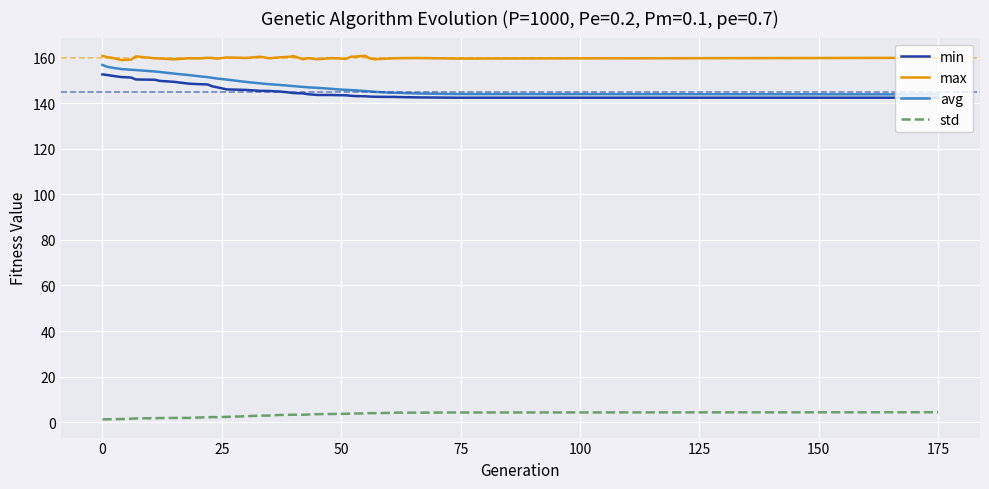

Which series has the largest range (max minus min)?

avg